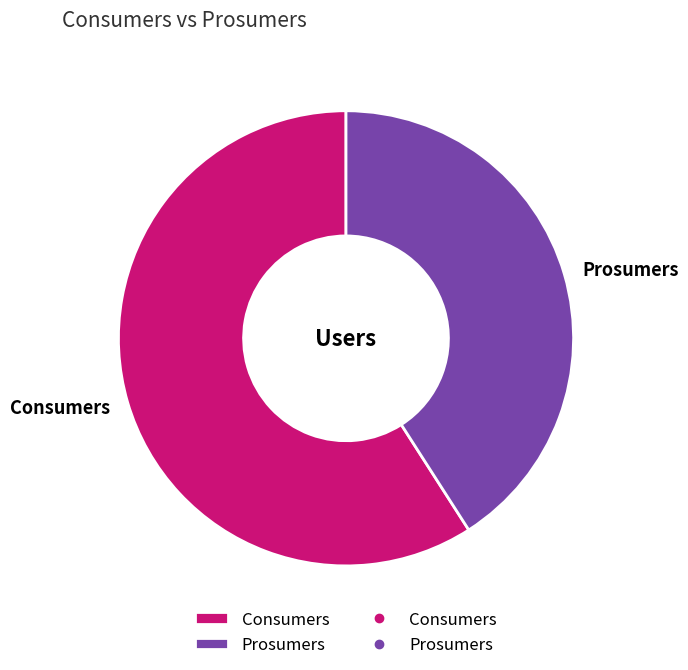

The Prosumers slice represents 41% of the pie. True or false?

True